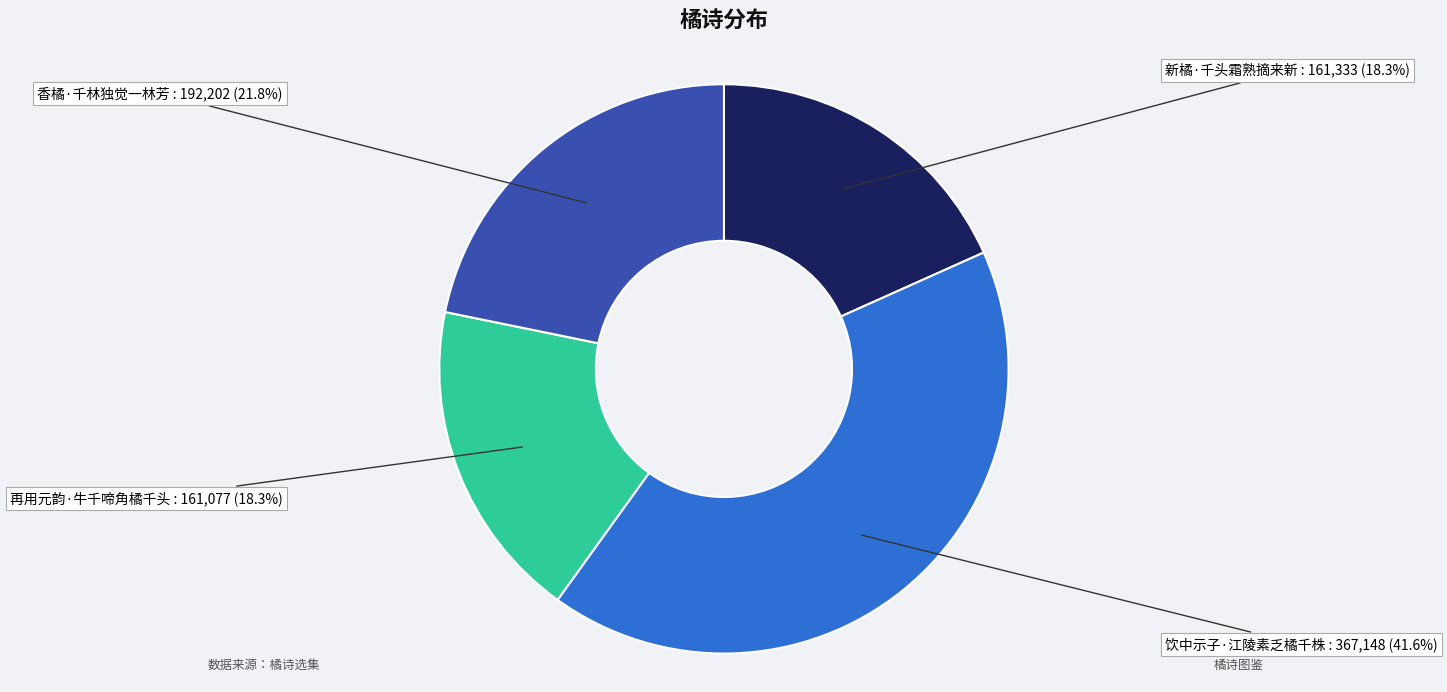

Does 饮中示子·江陵素乏橘千株 represent more than half of the total?

No